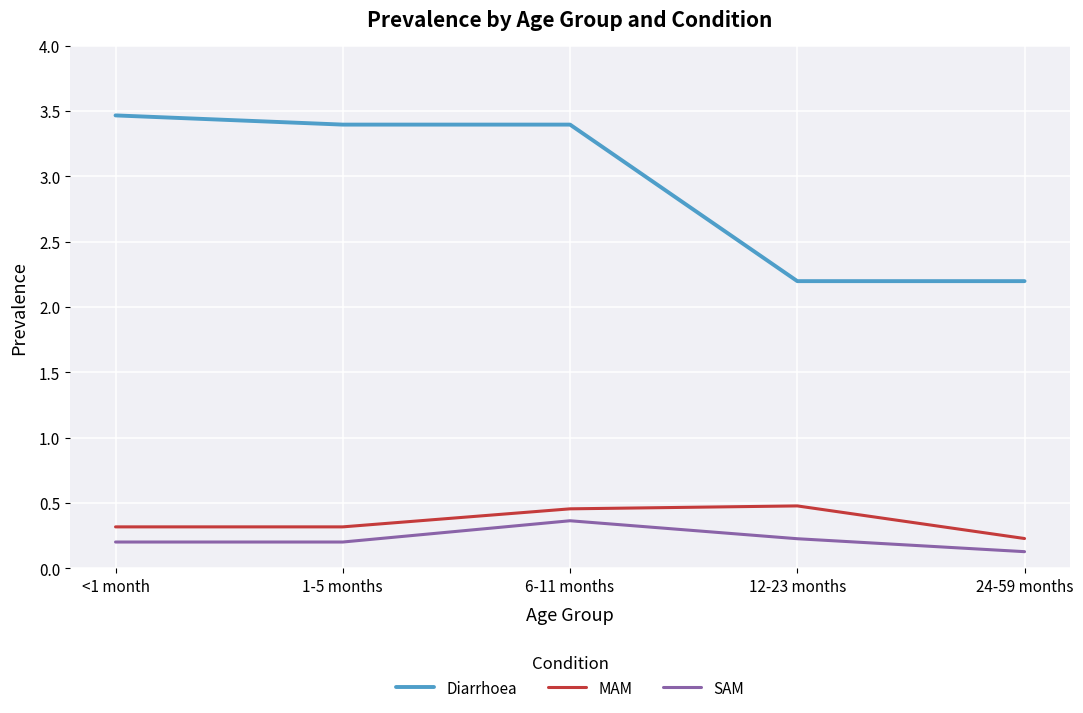

What is the sum of the SAM values at 24-59 months and 1-5 months?

0.3